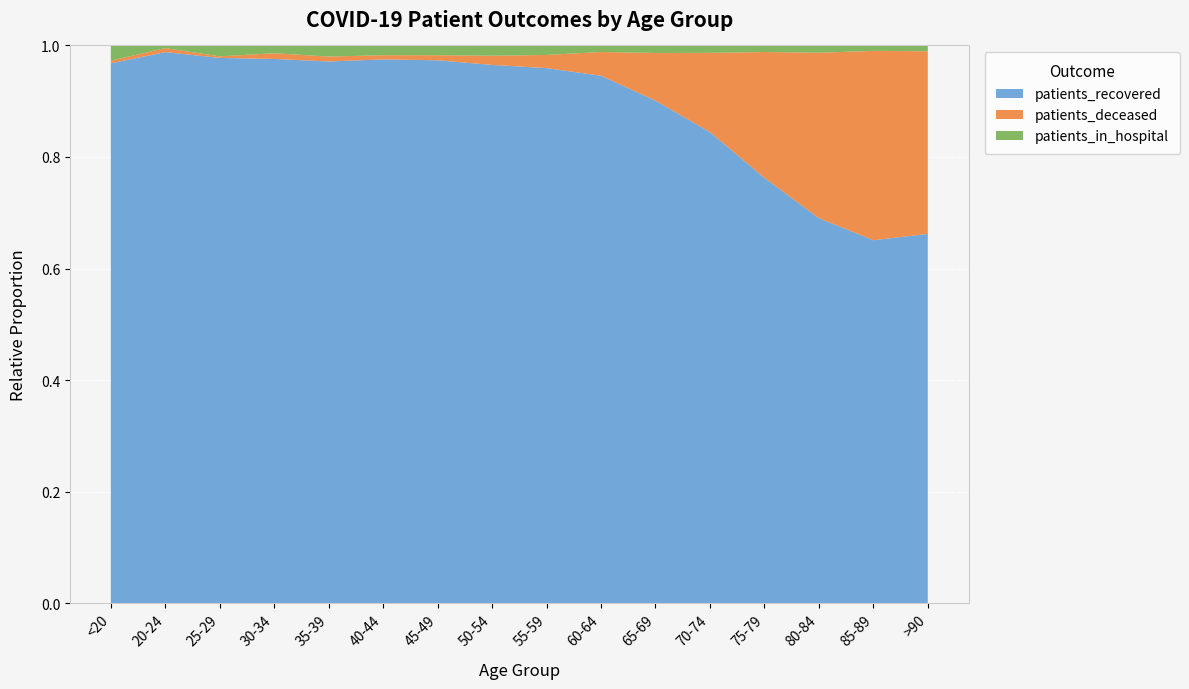

Reading right to left, transcribe all the data shown in this chart.

patients_recovered: >90=1207	85-89=2747	80-84=4493	75-79=5766	70-74=6158	65-69=5192	60-64=5242	55-59=5171	50-54=4197	45-49=2669	40-44=1559	35-39=1217	30-34=1047	25-29=700	20-24=413	<20=1240
patients_deceased: >90=597	85-89=1433	80-84=1931	75-79=1706	70-74=1036	65-69=493	60-64=236	55-59=127	50-54=72	45-49=25	40-44=12	35-39=11	30-34=11	25-29=2	20-24=3	<20=6
patients_in_hospital: >90=19	85-89=41	80-84=85	75-79=89	70-74=97	65-69=78	60-64=65	55-59=92	50-54=80	45-49=48	40-44=28	35-39=25	30-34=15	25-29=14	20-24=2	<20=35